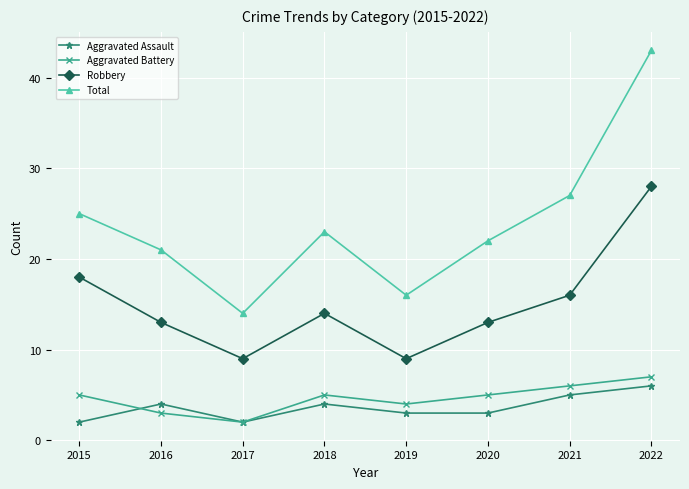

The value of Aggravated Battery at 2018 is 3. True or false?

False